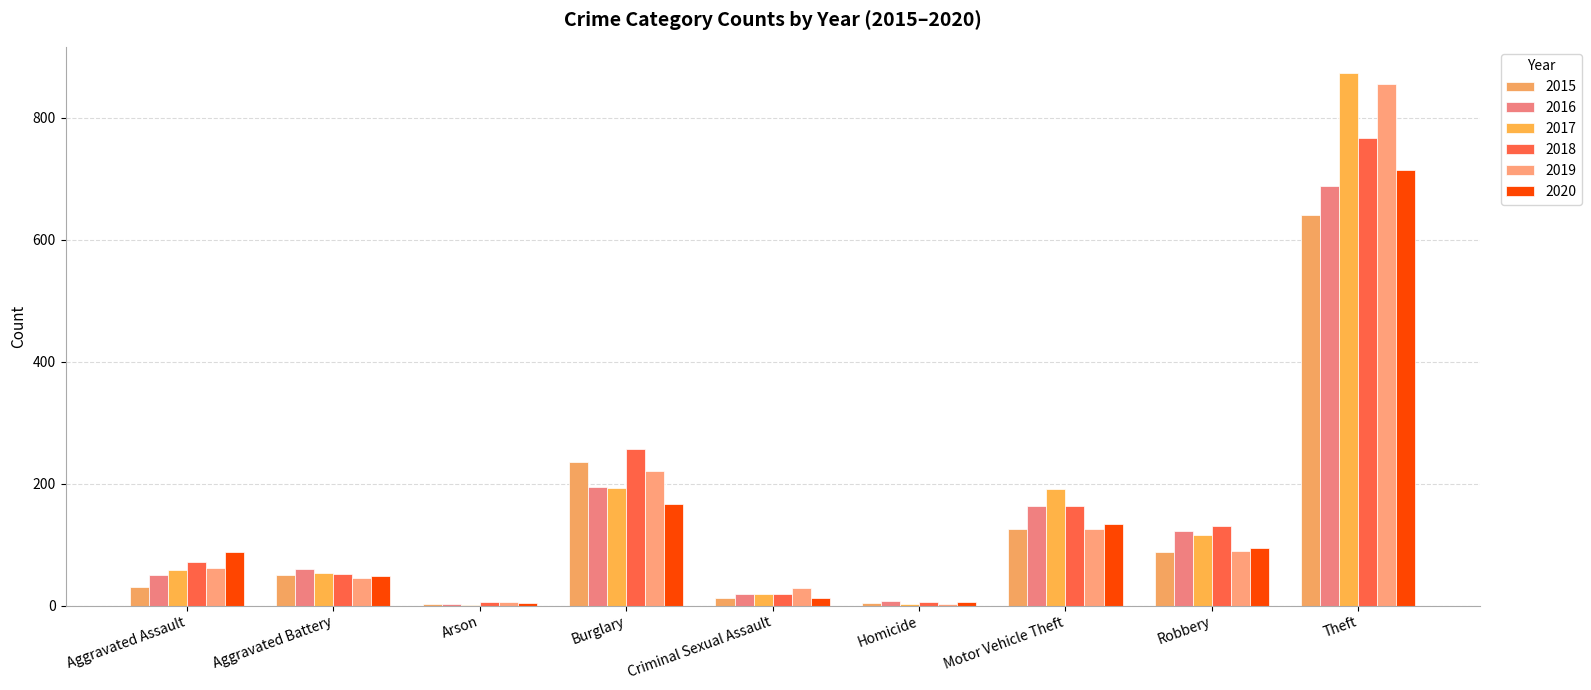

At which category is the sum across all series the highest?

Theft